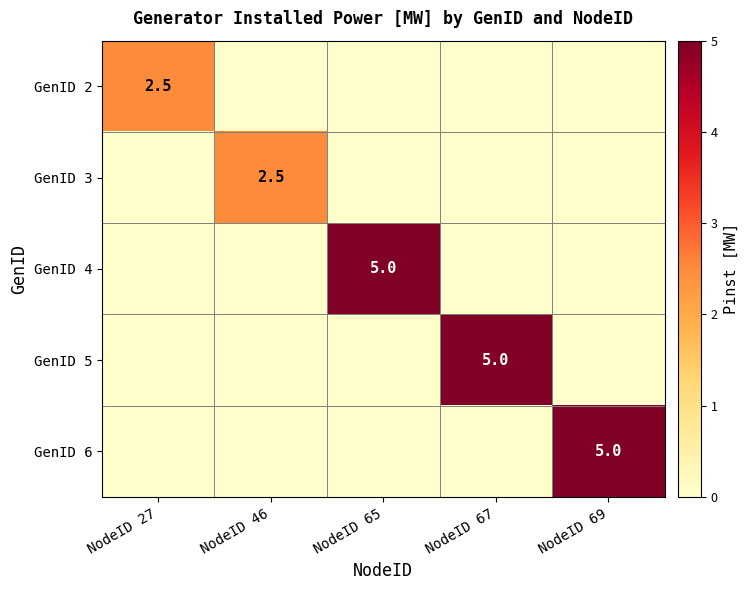

The GenID 4 series shows 5.0 at NodeID 65. True or false?

True